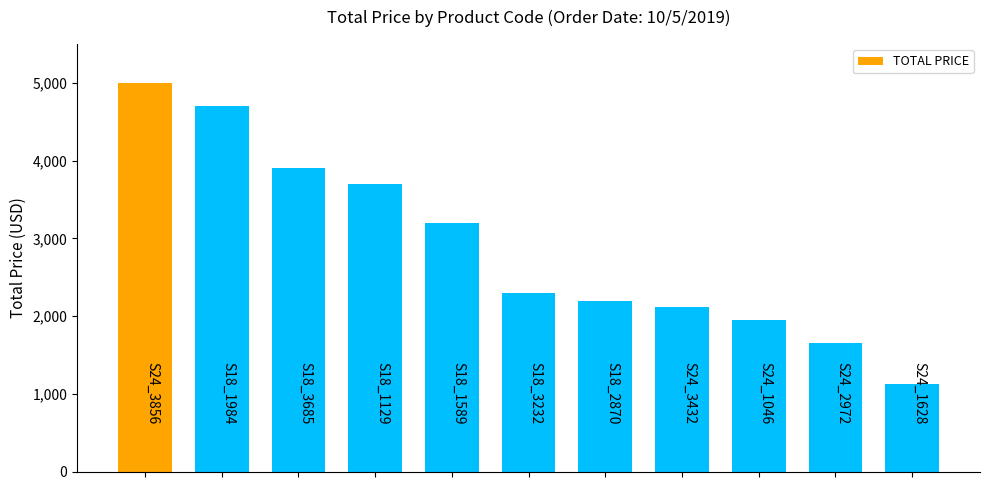

Reading left to right, list all the values displayed in this chart.

S24_3856=5000.0	S18_1984=4700.0	S18_3685=3900.0	S18_1129=3700.0	S18_1589=3200.0	S18_3232=2300.0	S18_2870=2200.0	S24_3432=2120.1	S24_1046=1944.5	S24_2972=1649.3	S24_1628=1129.0